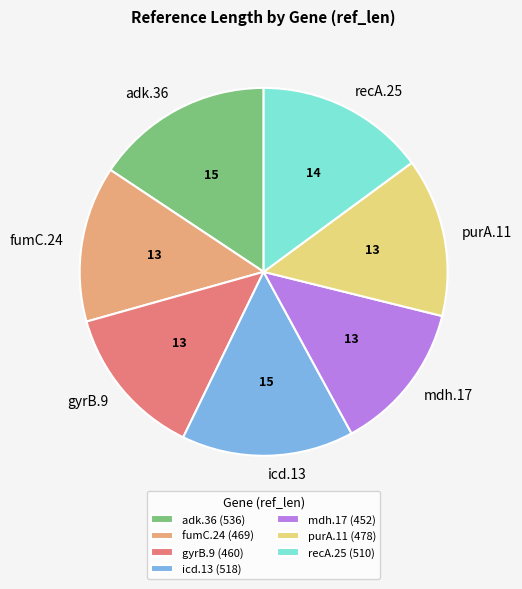

True or false: mdh.17 accounts for 3% of the total.

False